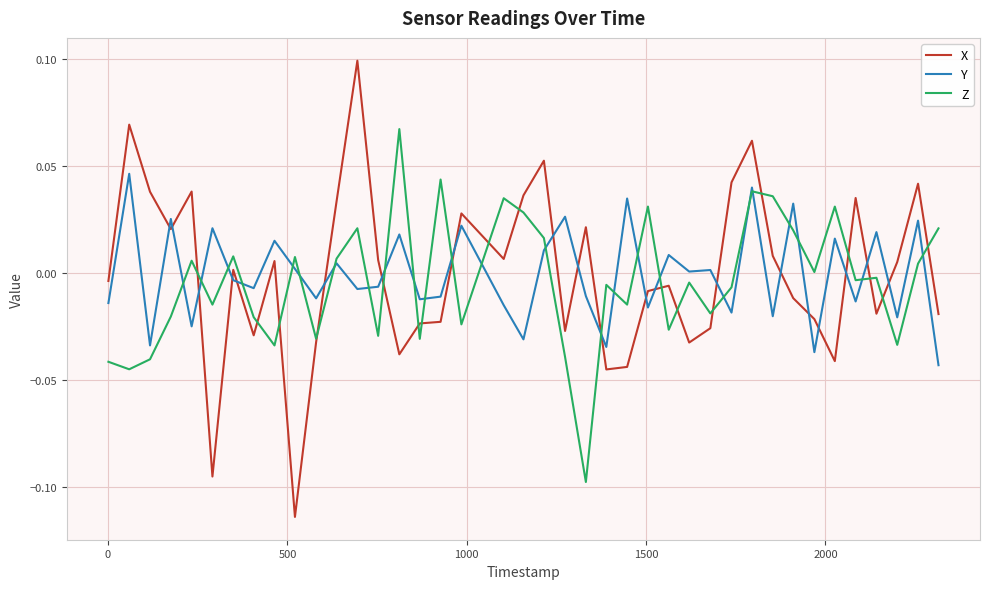

Which series has the widest spread of values?

X